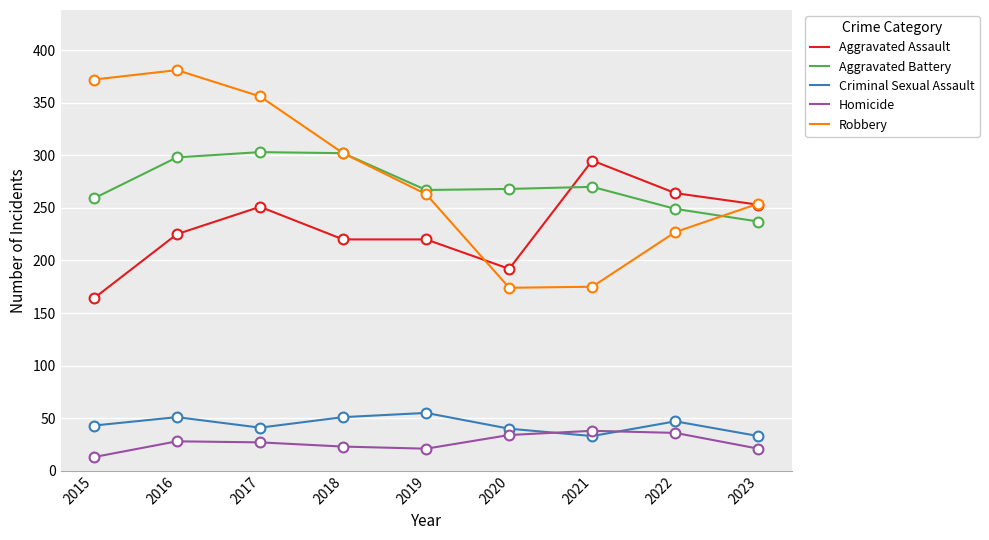

Is the value of Homicide at 2019 greater than the value of Aggravated Battery at 2021?

No